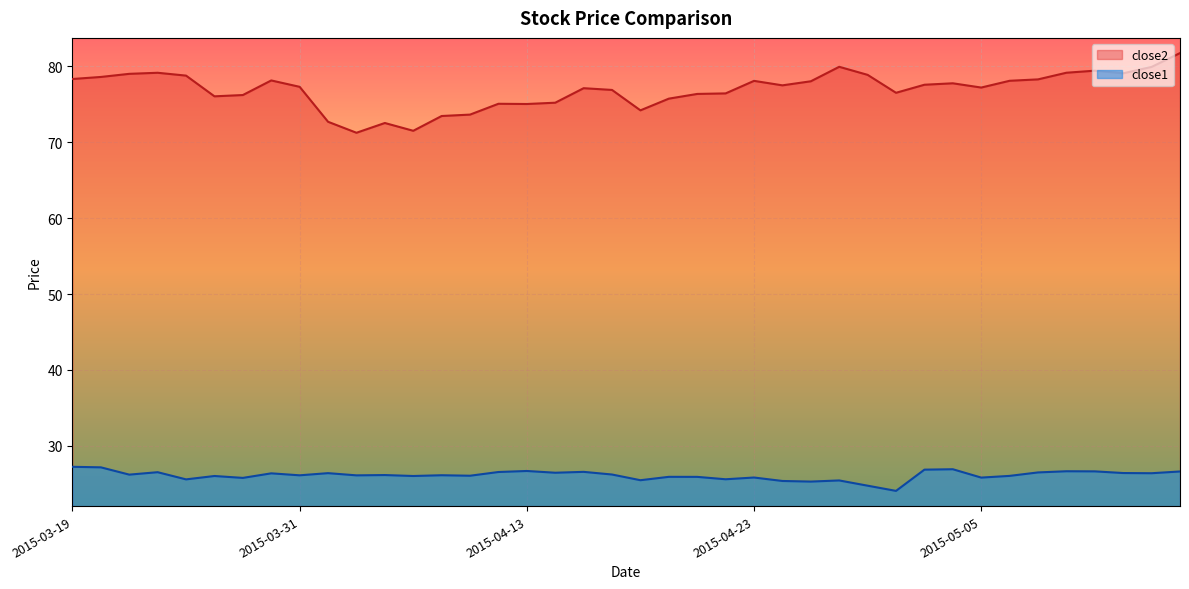

Is it true that close1 equals 9.2 at 2015-05-07?

False